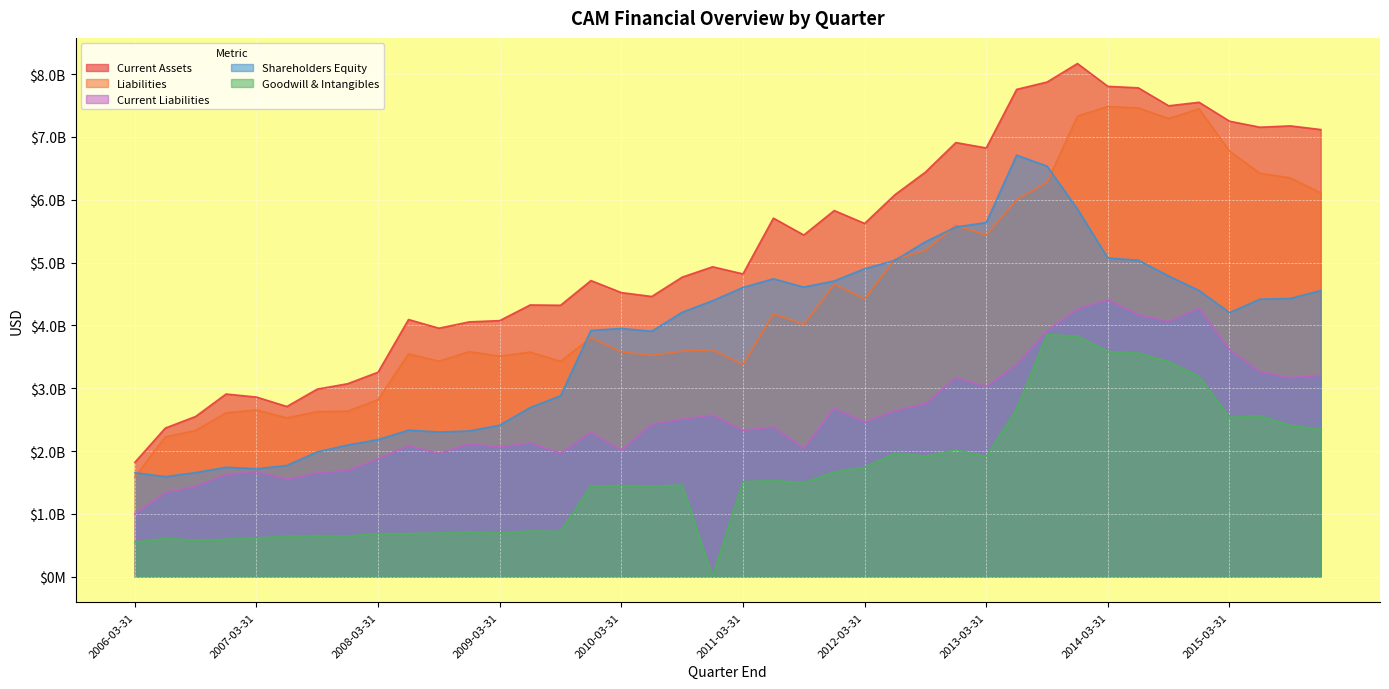

Is it true that Goodwill & Intangibles equals 546661000 at 2006-03-31?

True